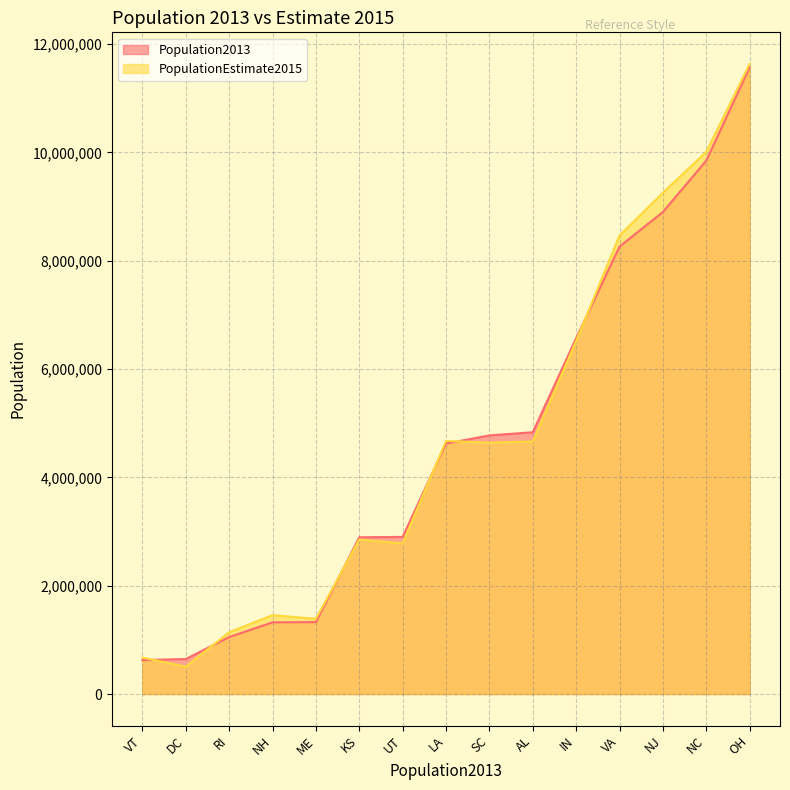

At which label is PopulationEstimate2015 closest to 6070884?

IN